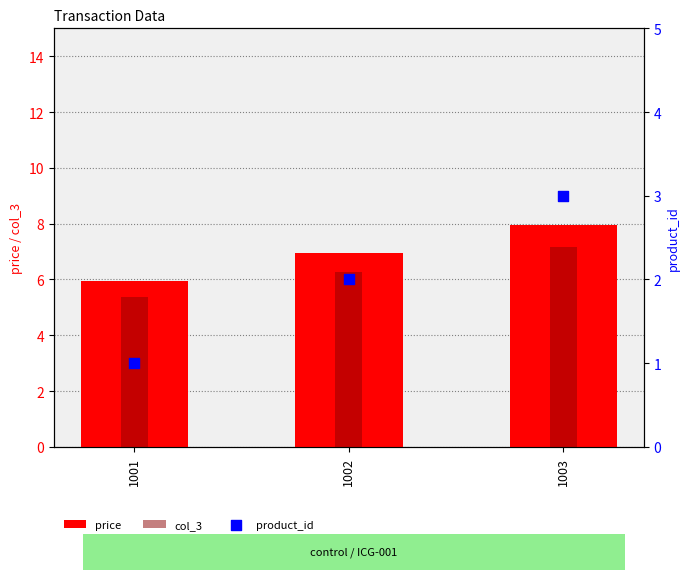

What is the total value across all series at 1001?

12.3